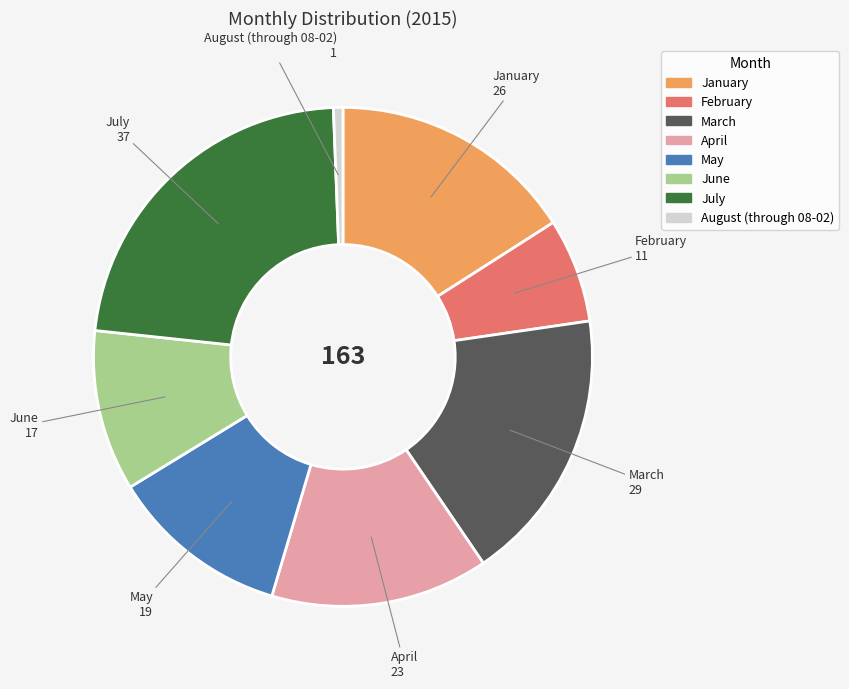

Is it true that February is 7% of the pie?

True